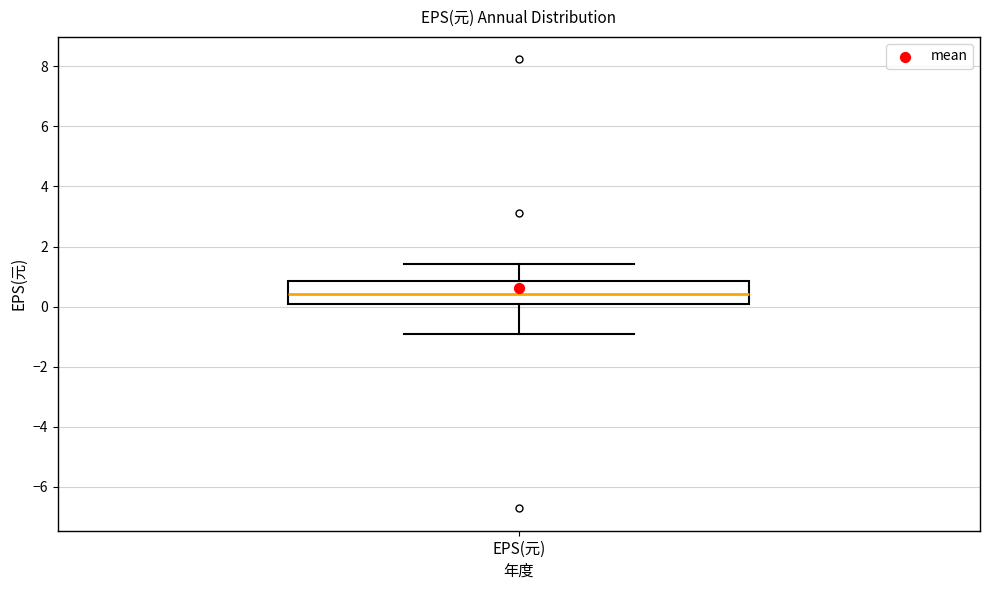

Where does the lower whisker of the box for EPS(元) end on the y-axis? The values are not printed on the chart, so give them approximately, as read against the axis.

-0.8